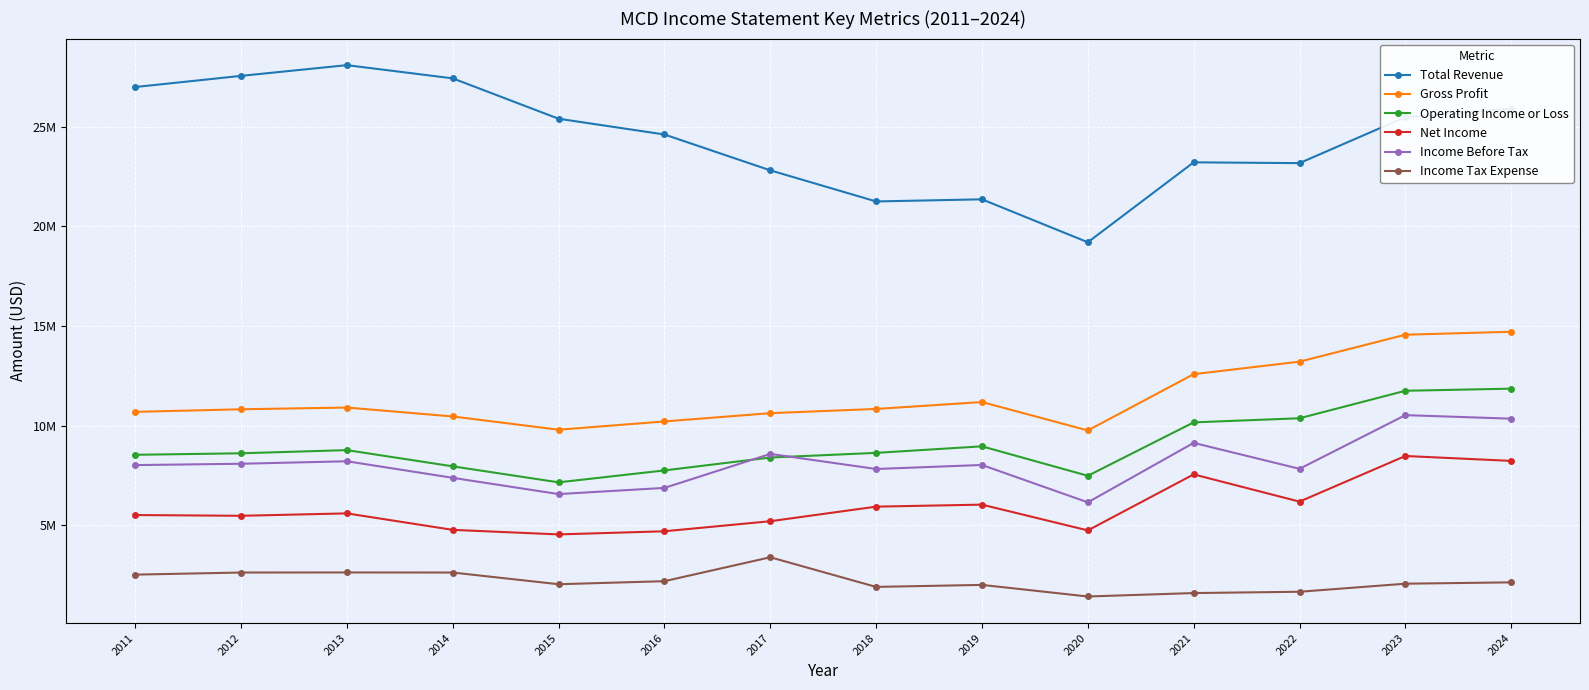

Is this an area chart (filled region under the line)?

No